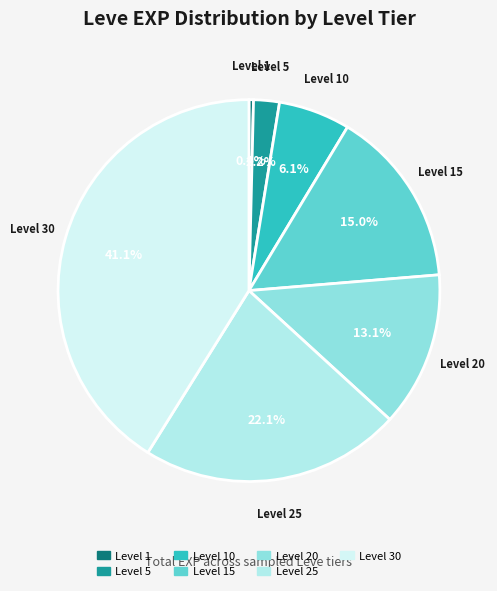

What is the ratio of the value at Level 15 to the value at Level 20?

1.1